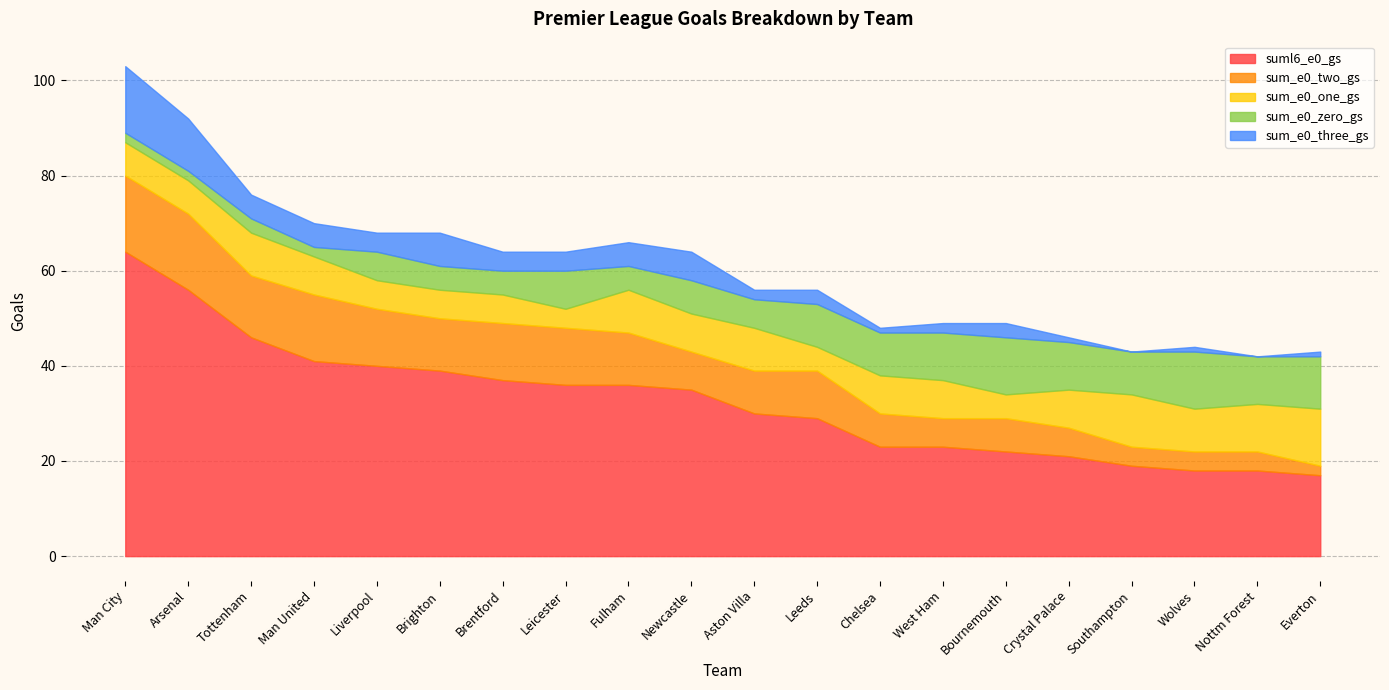

True or false: suml6_e0_gs and sum_e0_two_gs cross at least once.

False